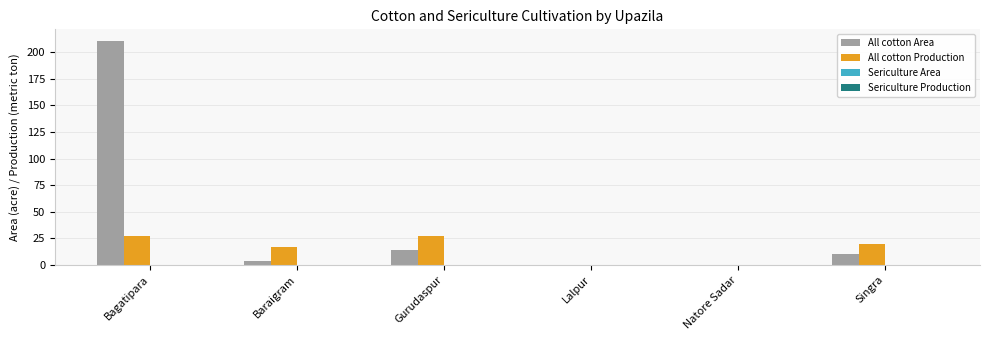

What is the sum of the All cotton Production values at Natore Sadar and Baraigram?

17